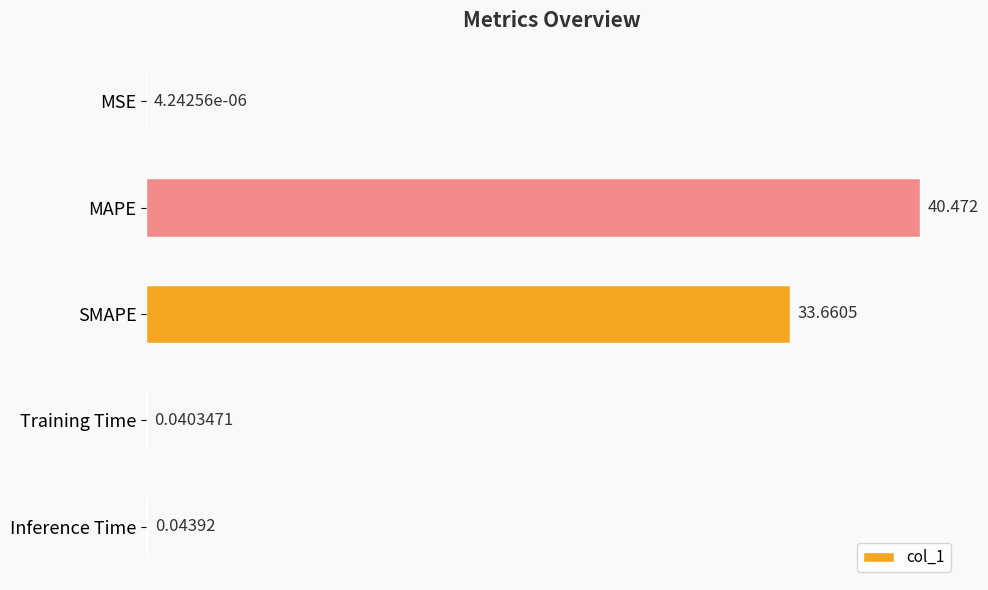

Between MSE and MAPE, which is larger?

MAPE